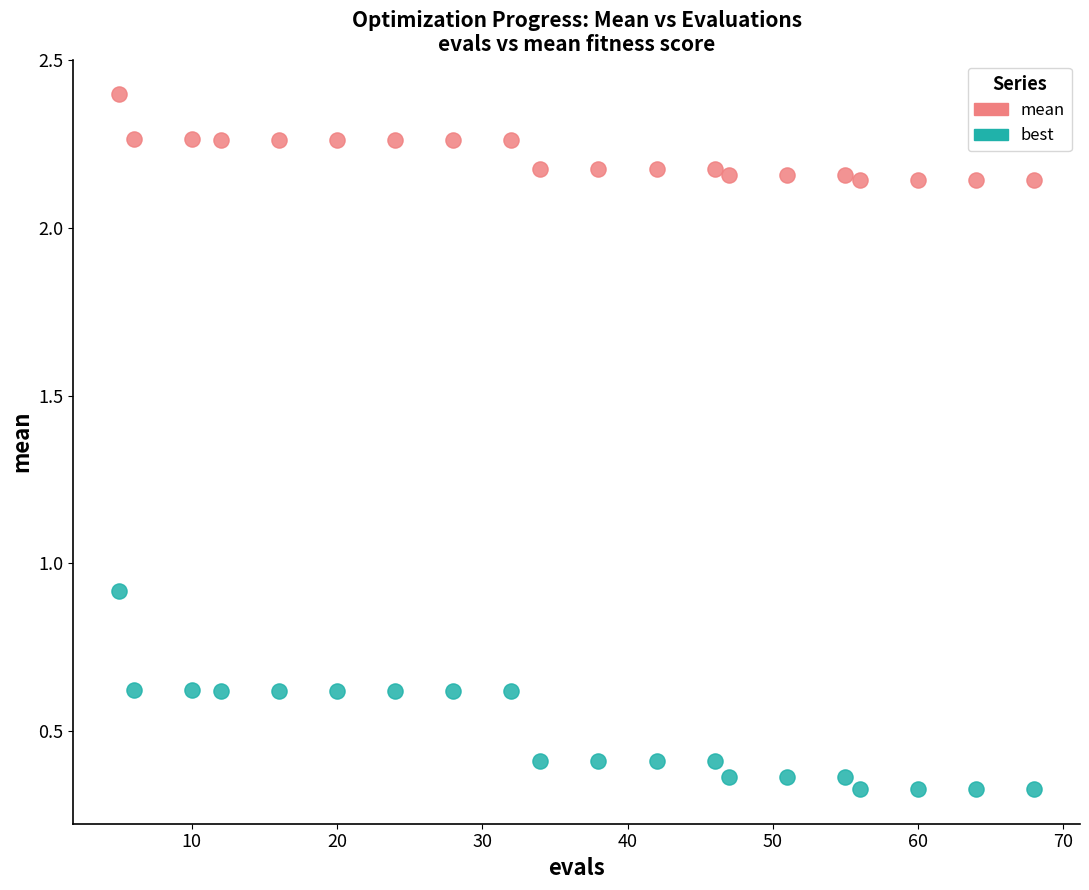

Which series has the widest spread of Y values?

best